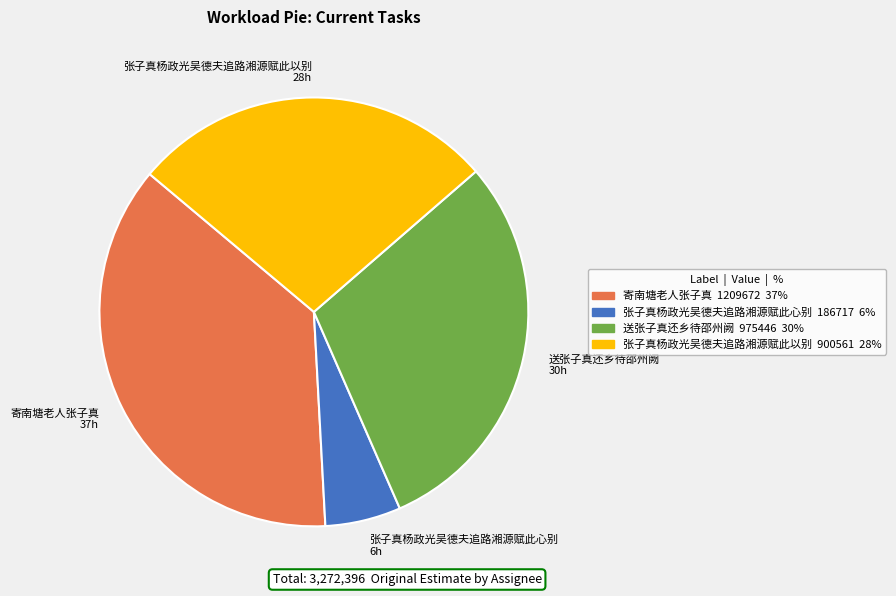

The 张子真杨政光吴德夫追路湘源赋此以别 slice represents 28% of the pie. True or false?

True